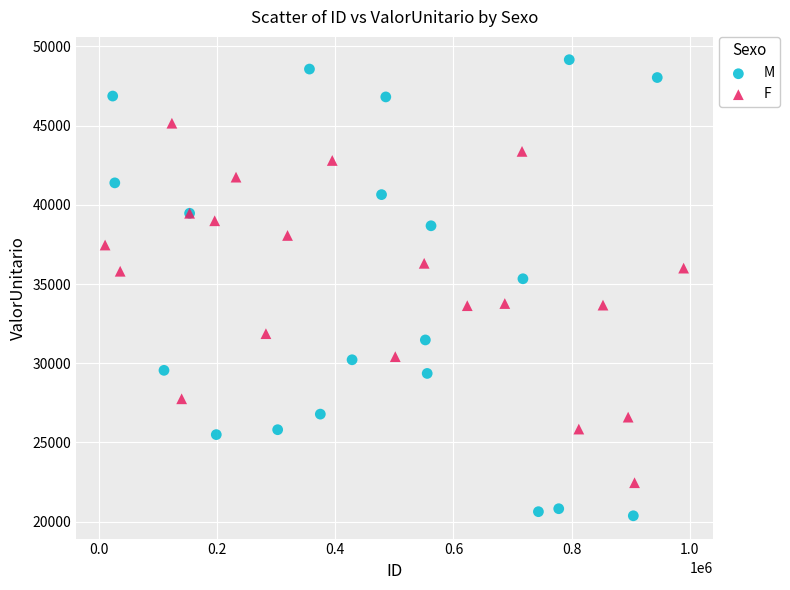

Which series reaches the minimum Y coordinate?

M